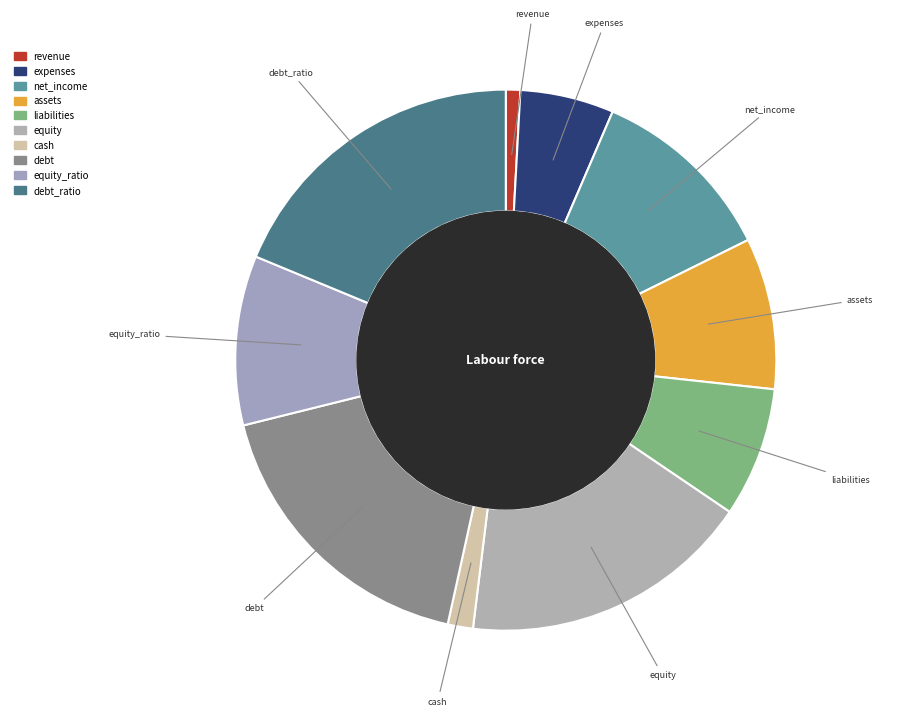

Is there any slice that represents more than half of the pie?

No